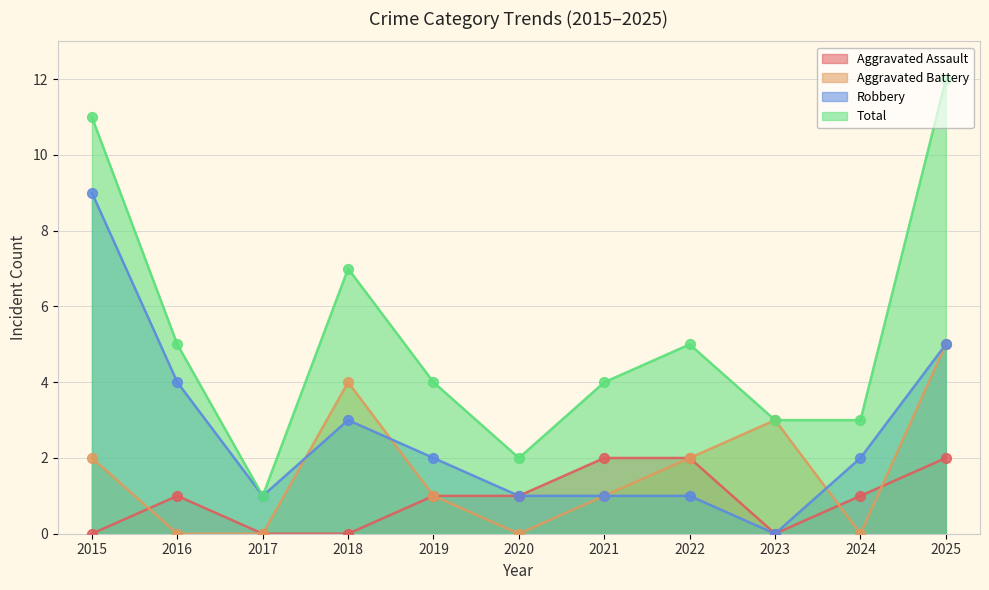

What is the total value across all series at 2023?

6